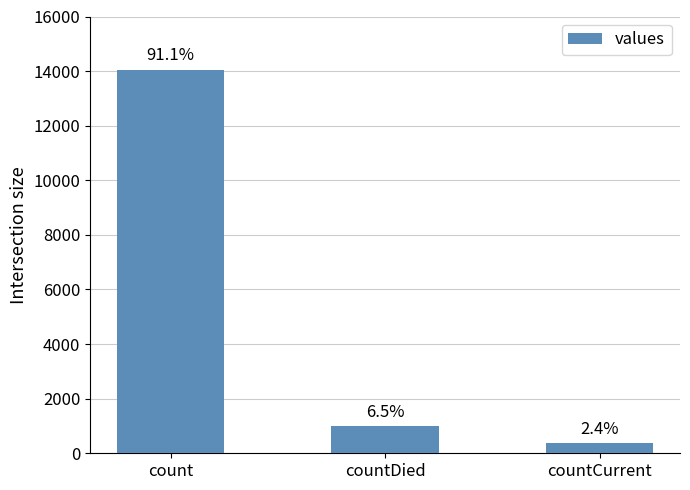

What is the maximum value shown in the chart?

14042